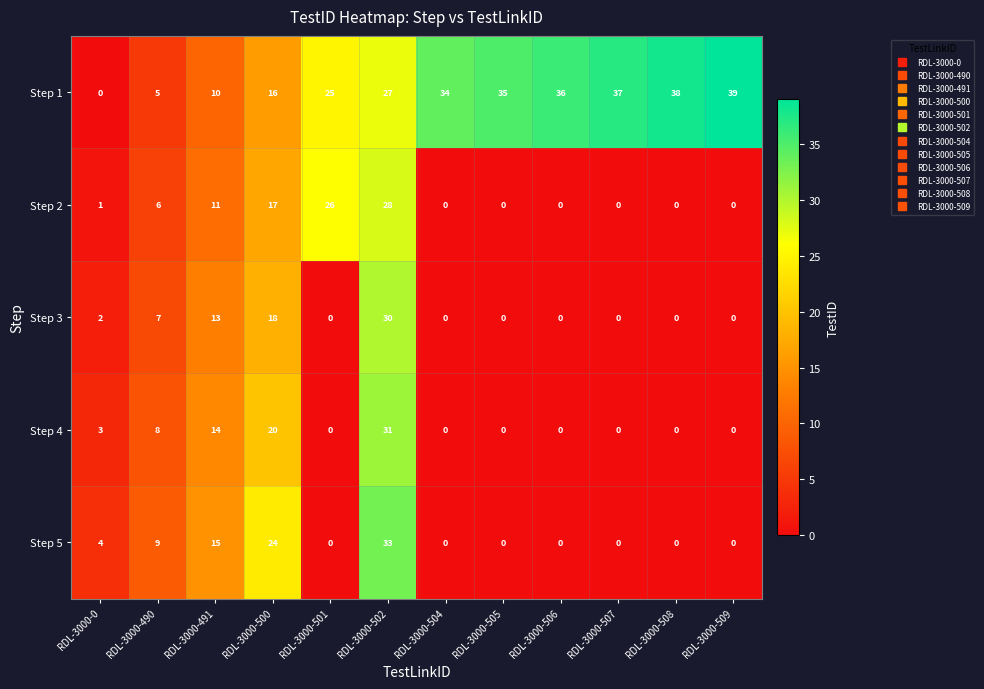

List the series in order of their peak value, highest first.

Step 1, Step 5, Step 4, Step 3, Step 2